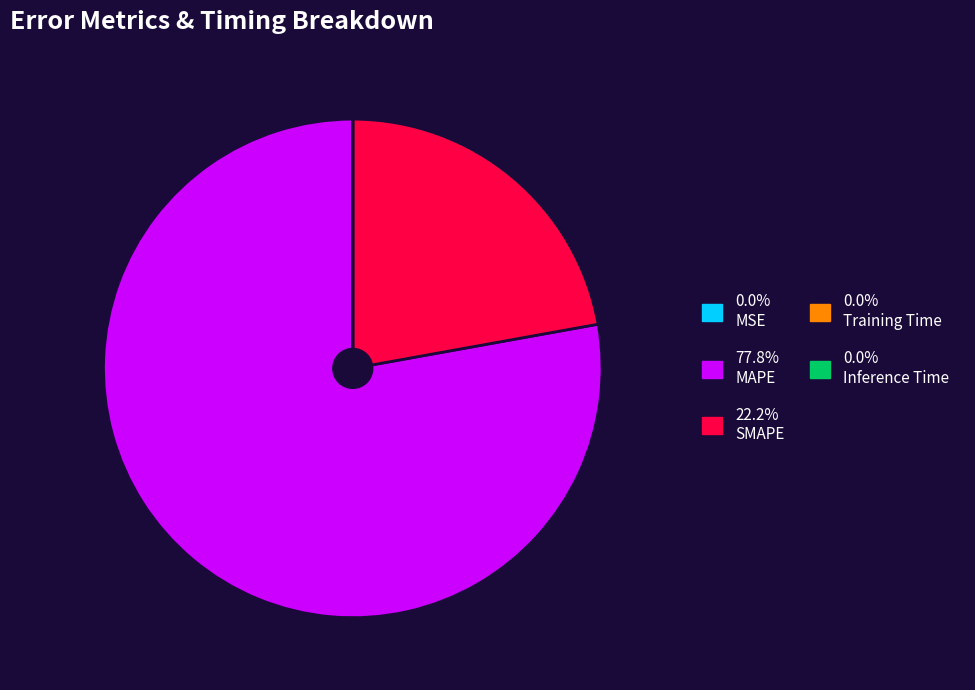

Does any single category account for the majority?

Yes